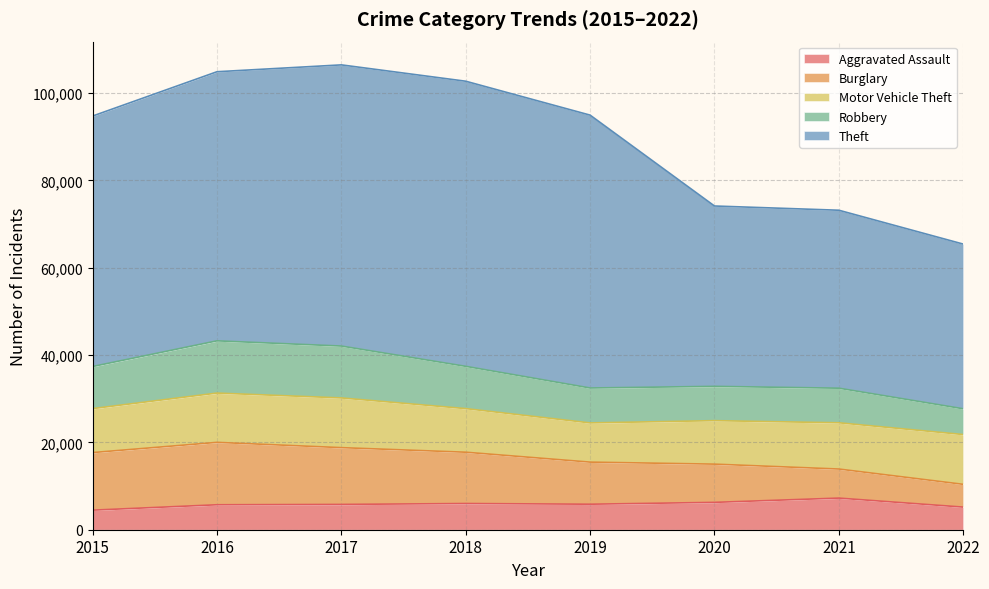

True or false: Aggravated Assault and Motor Vehicle Theft intersect in this chart.

False